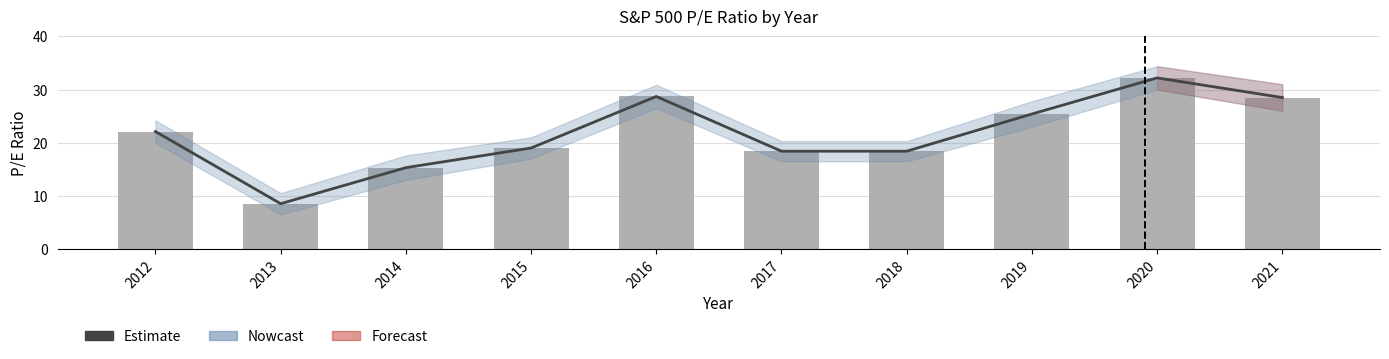

What is the greatest value displayed?

32.2